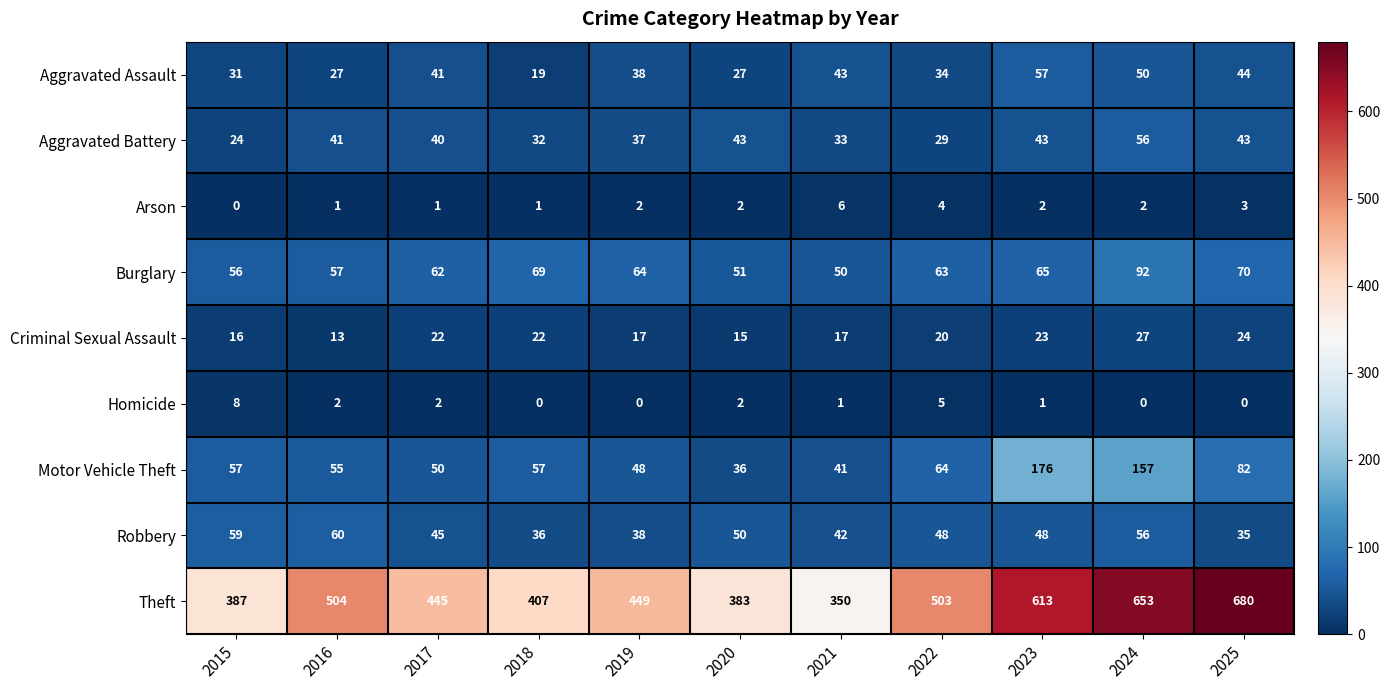

Which series has the widest spread of values?

Theft